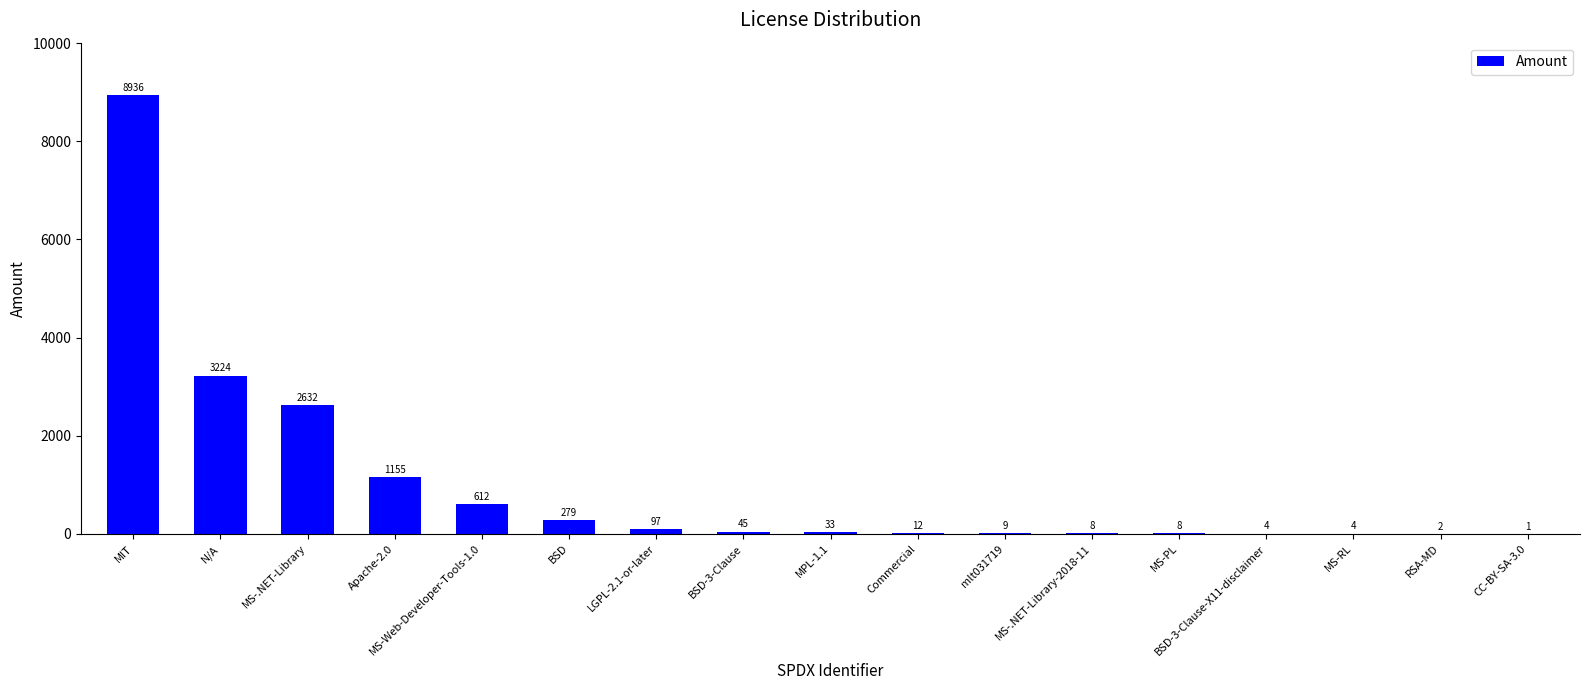

What is the greatest value displayed?

8936